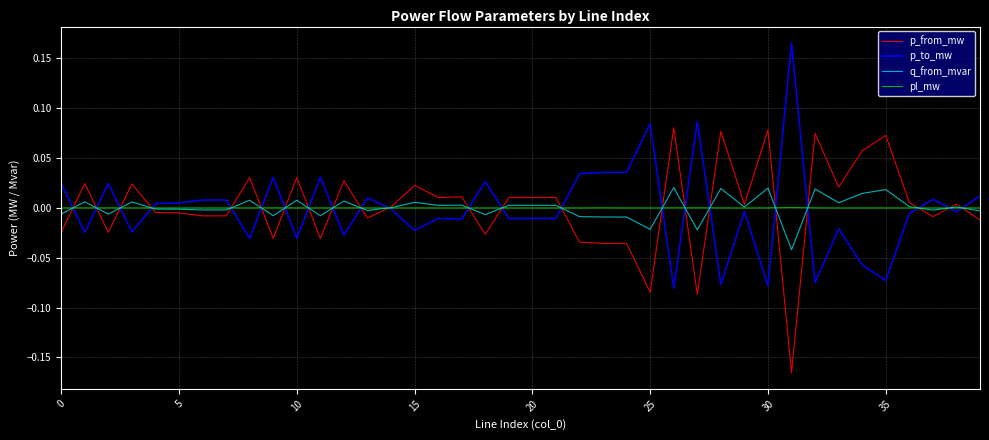

How many interior local valleys does the q_from_mvar series have?

13